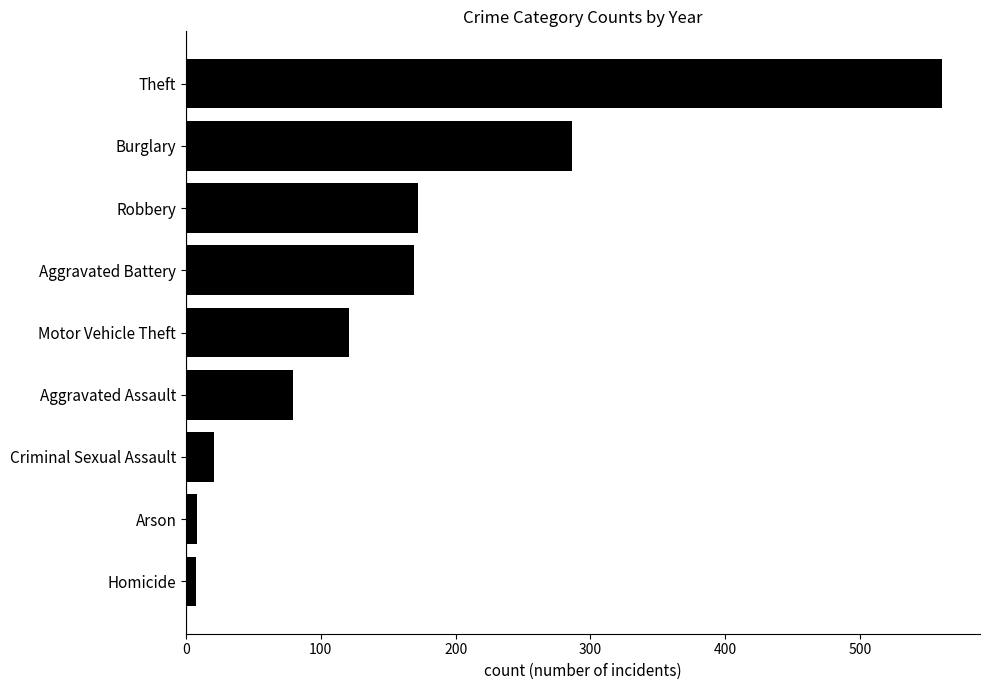

What is the minimum value shown in the chart?

7